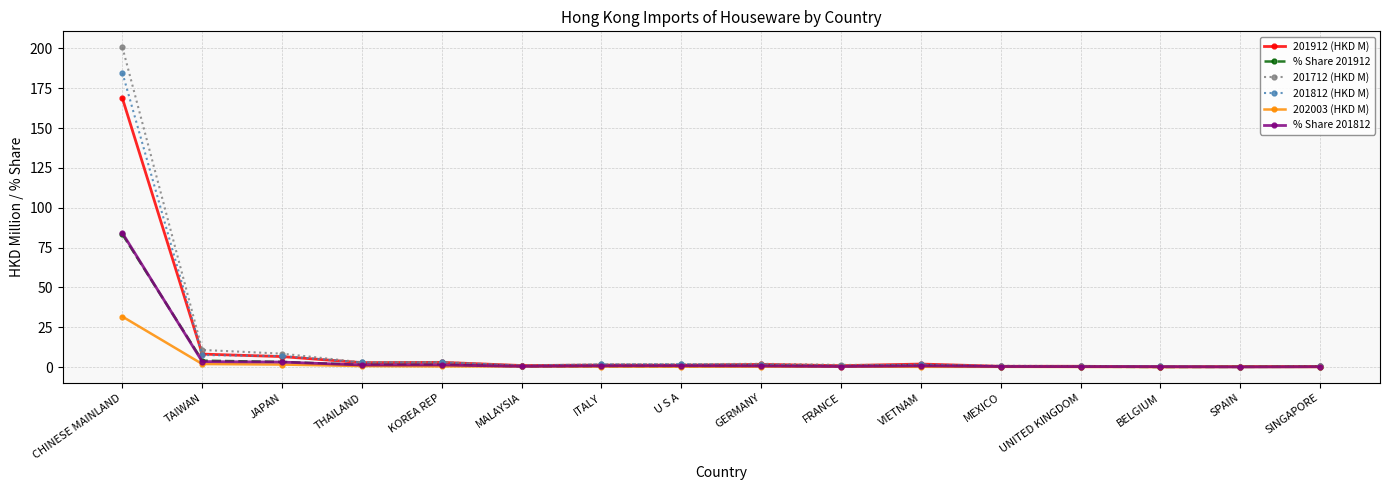

How many data points does each series have?

16